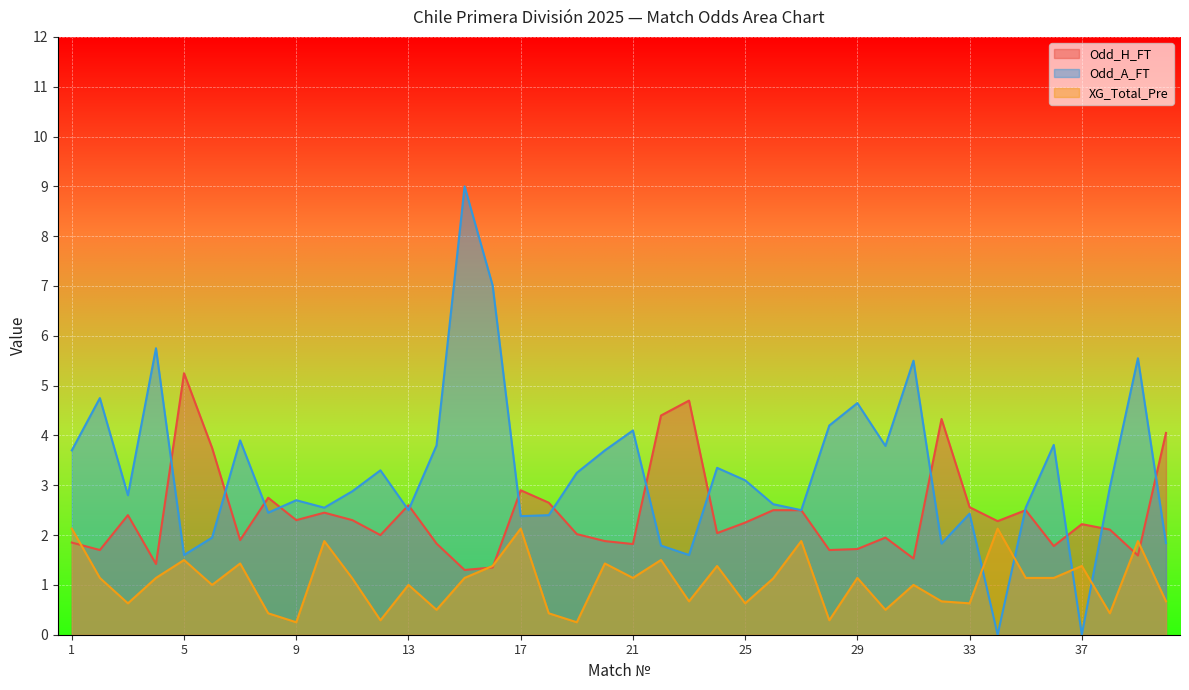

Which has a higher value, 9 or 24?

9